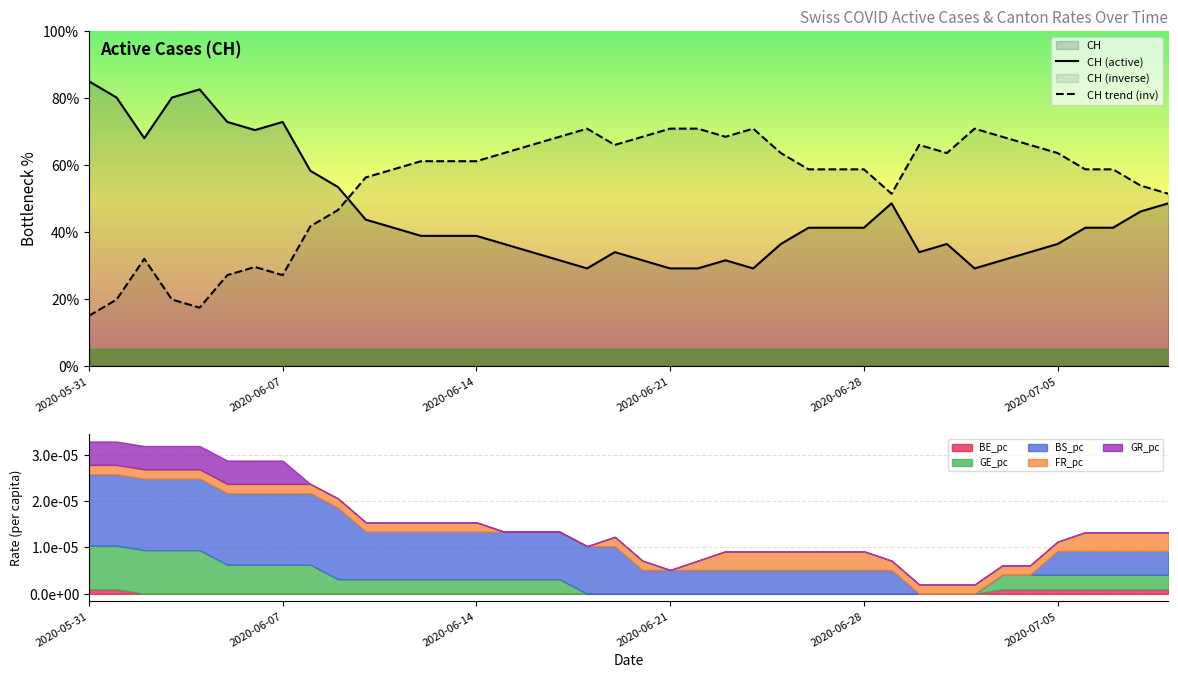

The CH trend (inv) series shows 12.6 at 2020-06-07. True or false?

False